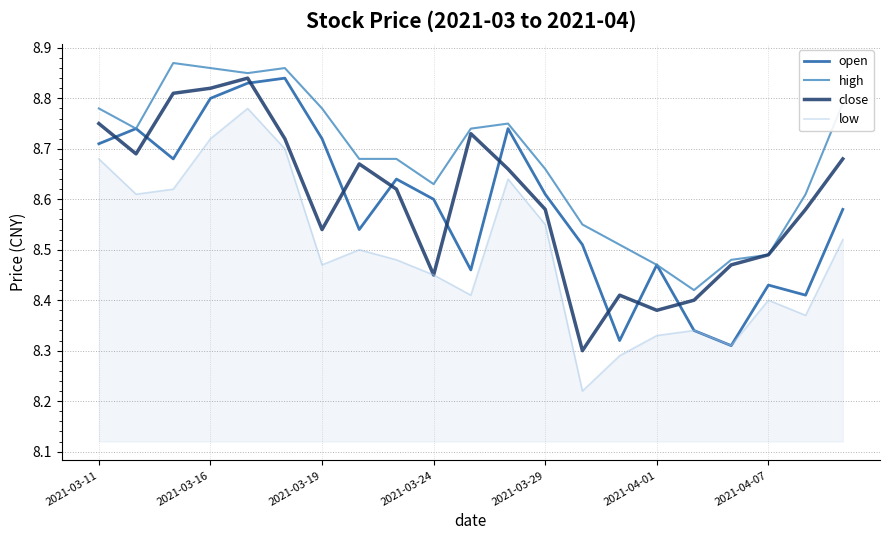

True or false: low and high cross at least once.

False